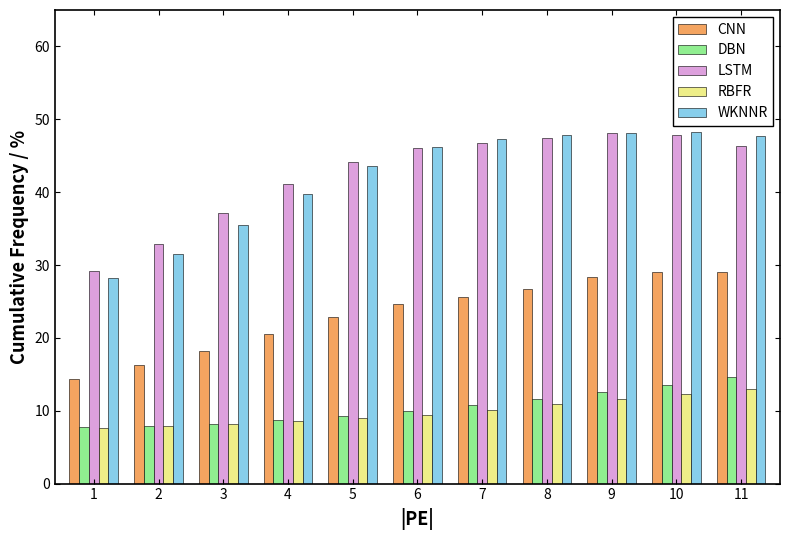

True or false: CNN has a value of 29.1 at 10.

True